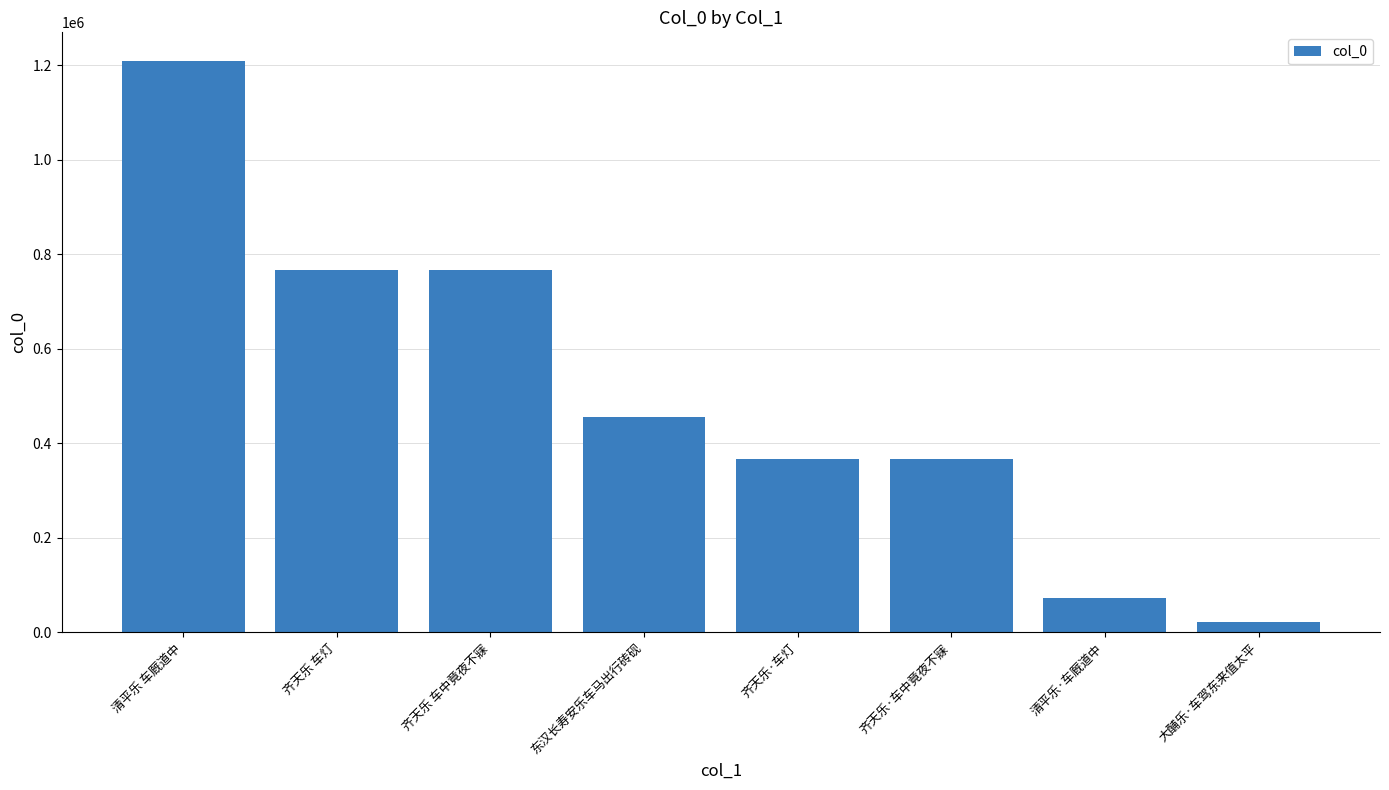

What is the sum of the values at 齐天乐 车中竟夜不寐 and 清平乐·车厩道中?

839975